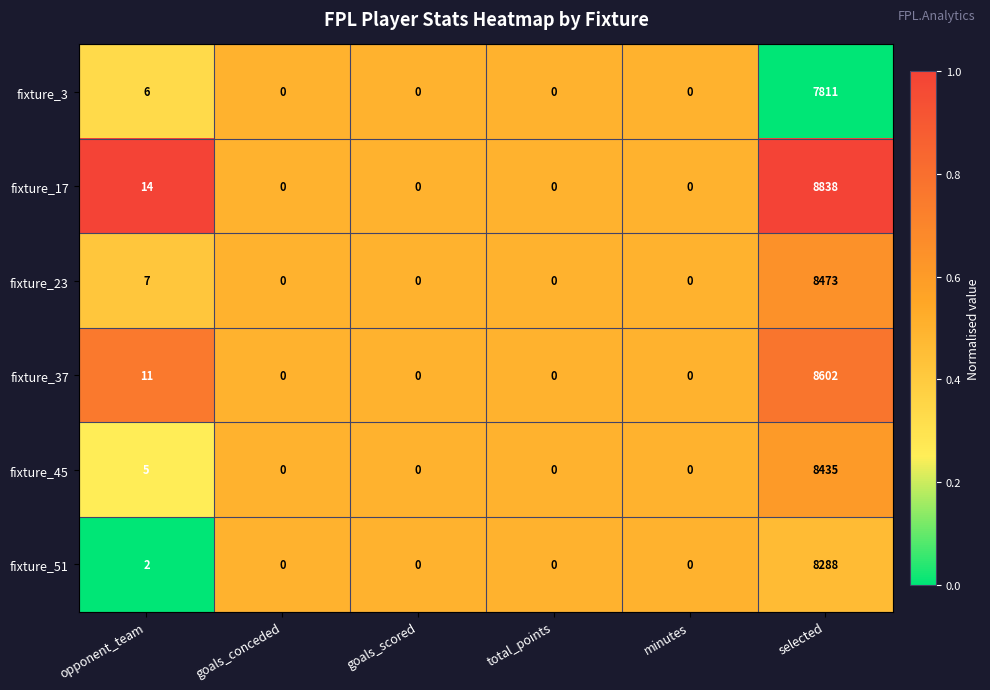

Is it true that fixture_23 equals 2877 at minutes?

False